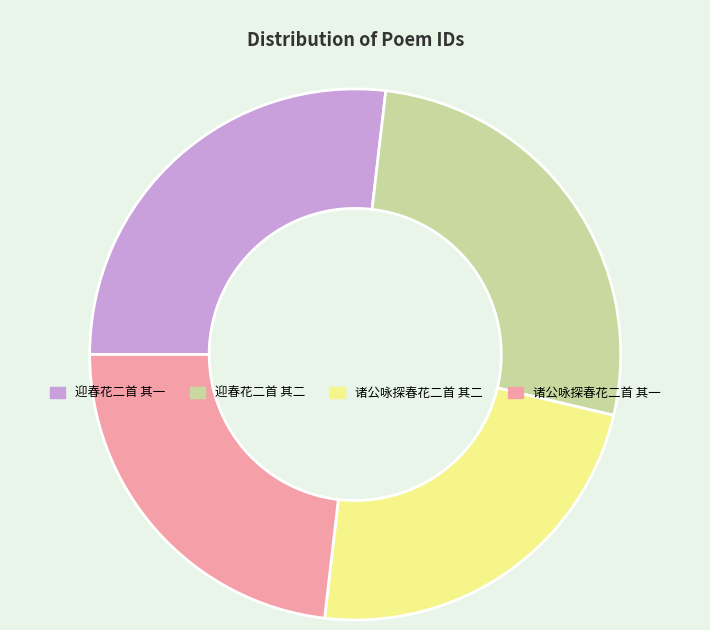

The 诸公咏探春花二首 其一 slice represents 15% of the pie. True or false?

False